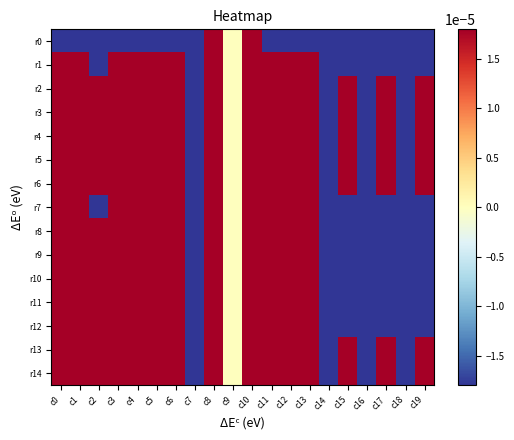

Which series has the largest range (max minus min)?

r0